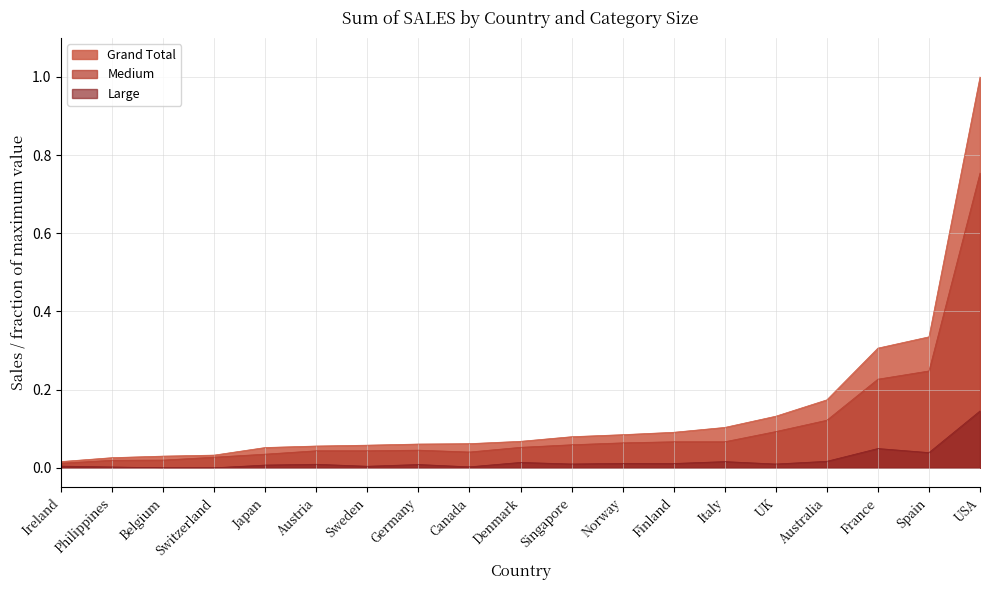

What is the sum of all Medium values?

2.0